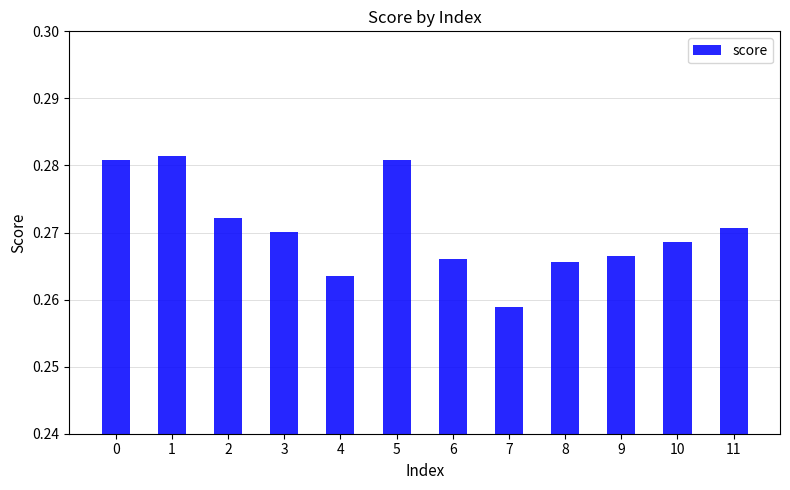

Between 4 and 9, which is larger?

9